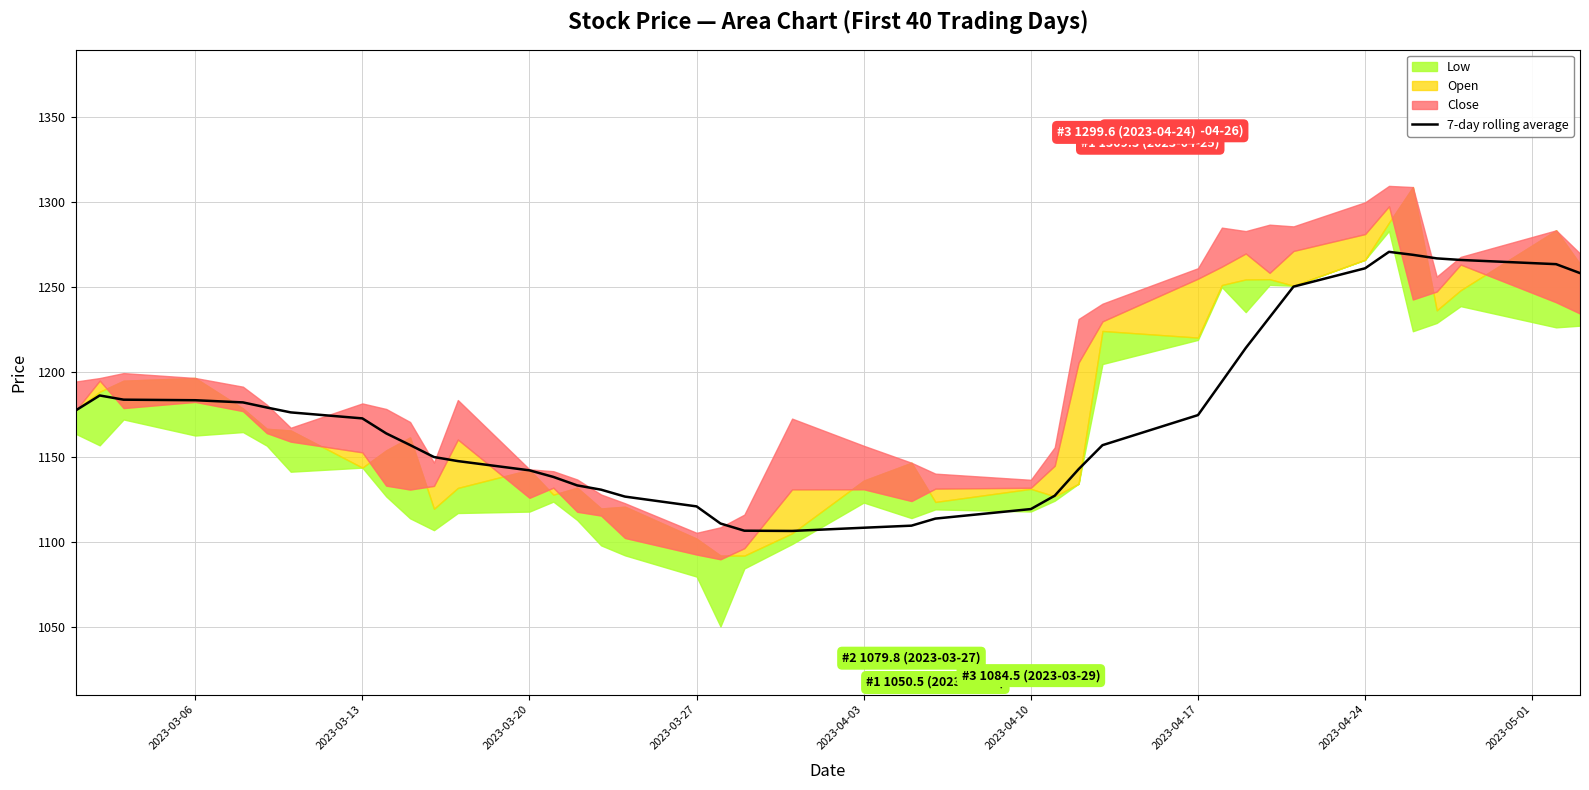

What is the value of the 7th point from the left?

1176.2